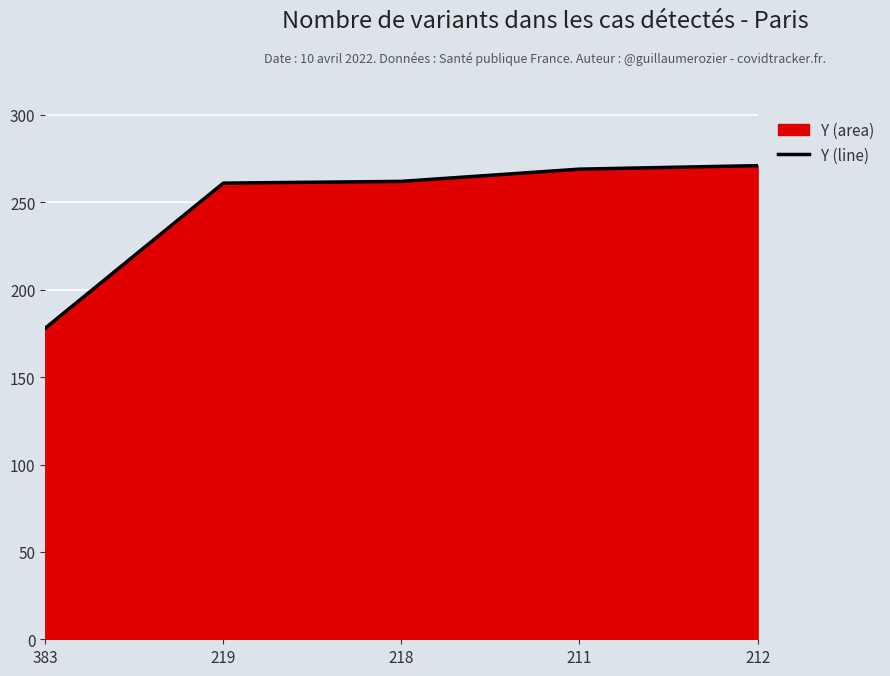

Reading left to right, extract all data points from this chart.

383=178	219=261	218=262	211=269	212=271